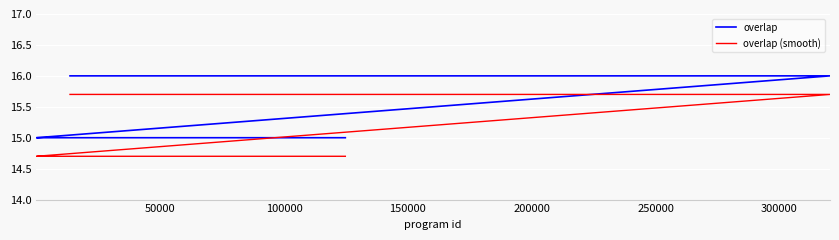

Reading right to left, list all the values displayed in this chart.

overlap: 15.0	15.0	15.0	15.0	15.0	15.0	15.0	15.0	15.0	15.0	15.0	15.0	15.0	15.0	16.0	16.0	16.0	16.0	16.0	16.0	16.0	16.0	16.0	16.0	16.0
overlap (smooth): 14.7	14.7	14.7	14.7	14.7	14.7	14.7	14.7	14.7	14.7	14.7	14.7	14.7	14.7	15.7	15.7	15.7	15.7	15.7	15.7	15.7	15.7	15.7	15.7	15.7